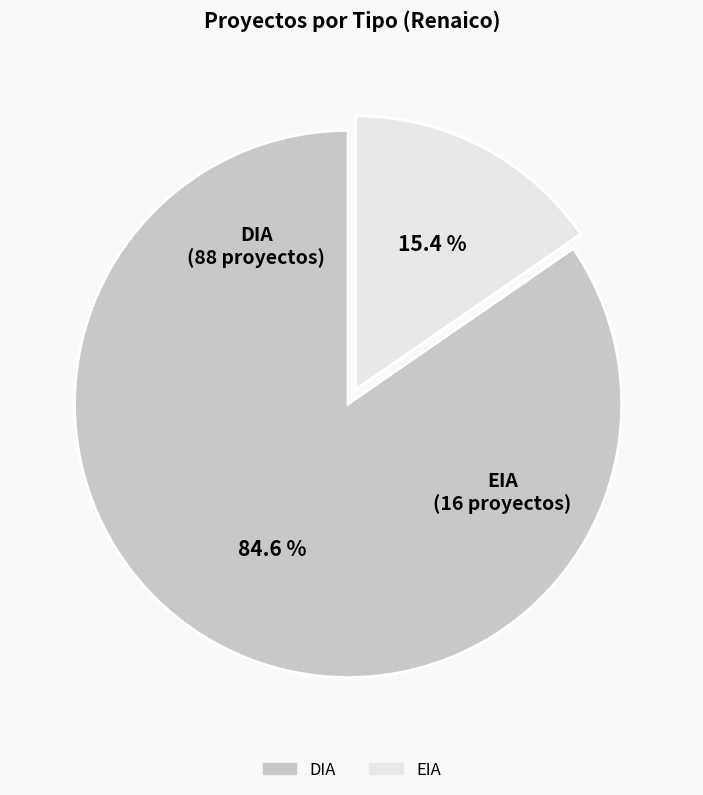

Which slice represents more than half of the pie?

DIA